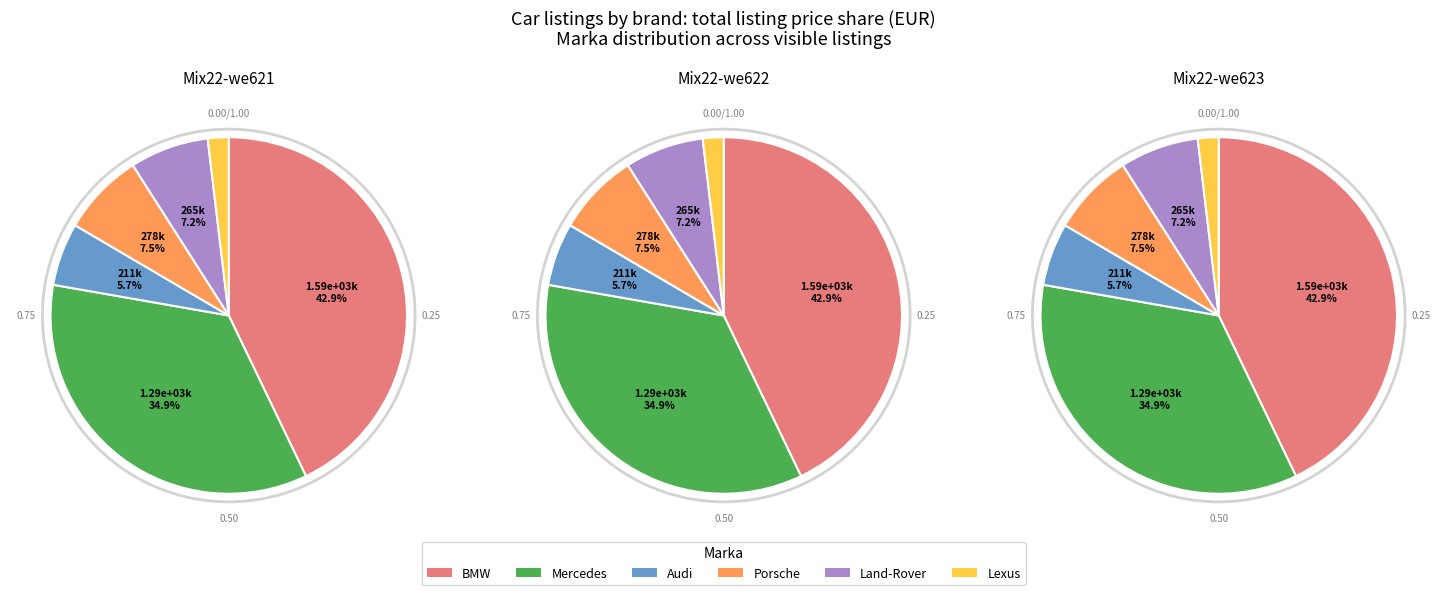

What is the smallest slice in the pie chart?

Lexus